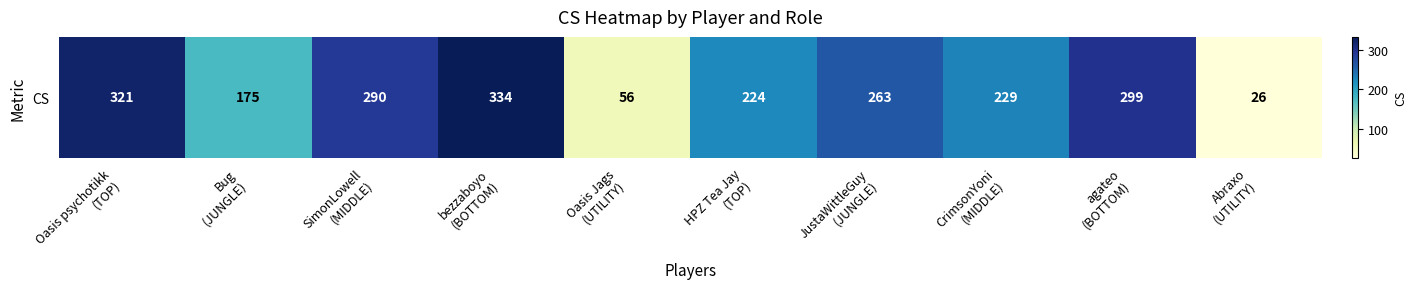

What is the maximum value shown in the chart?

334